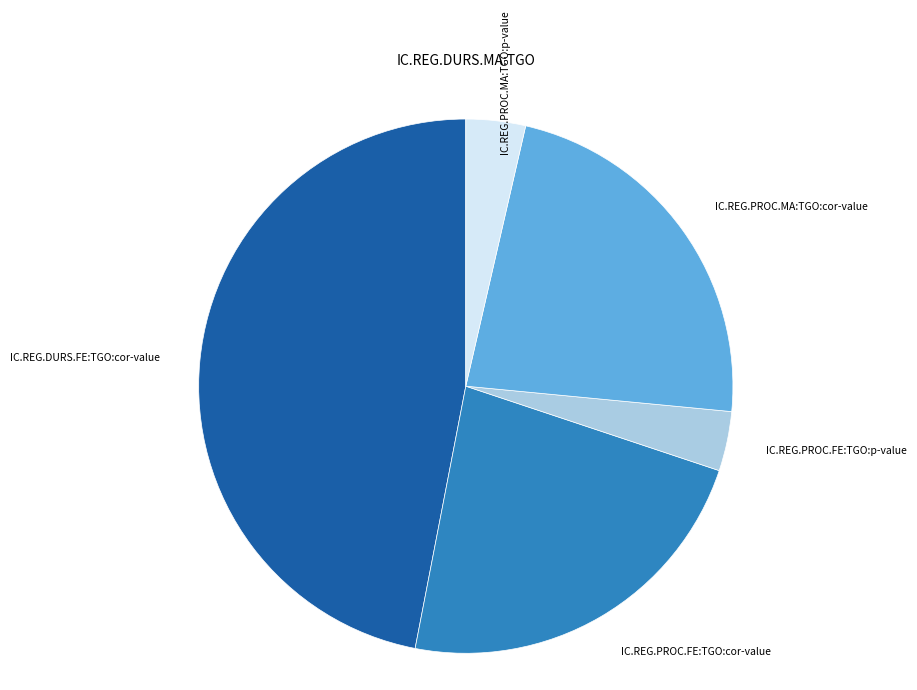

Count the number of slices in the pie.

5